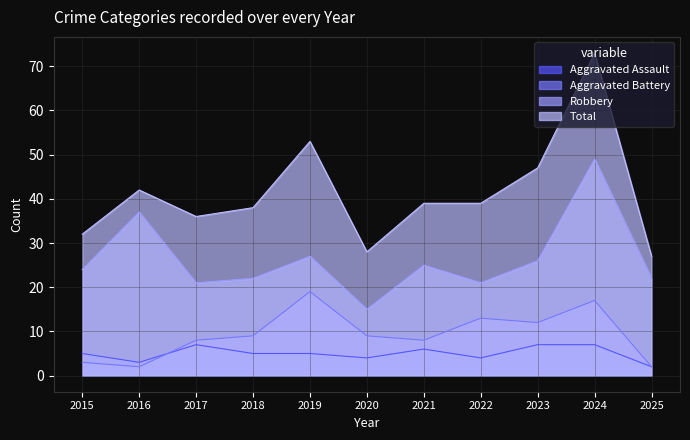

What is the value of the Robbery point at the 10th from the left?

49